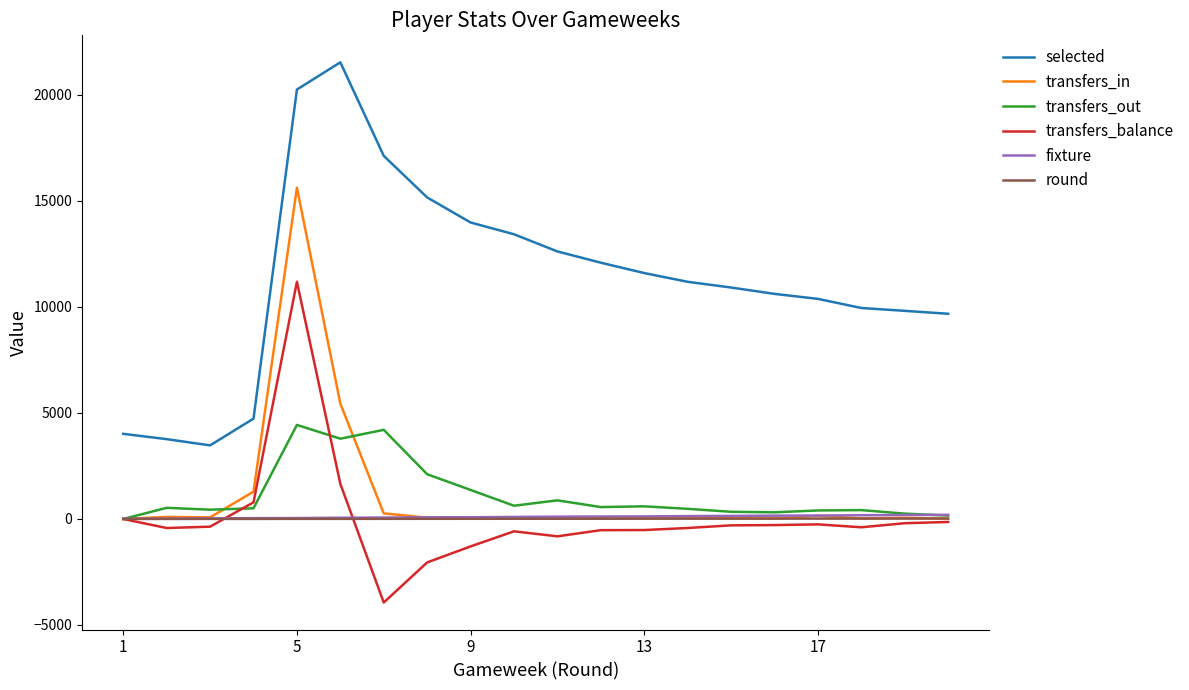

True or false: transfers_out and transfers_balance cross at least once.

True